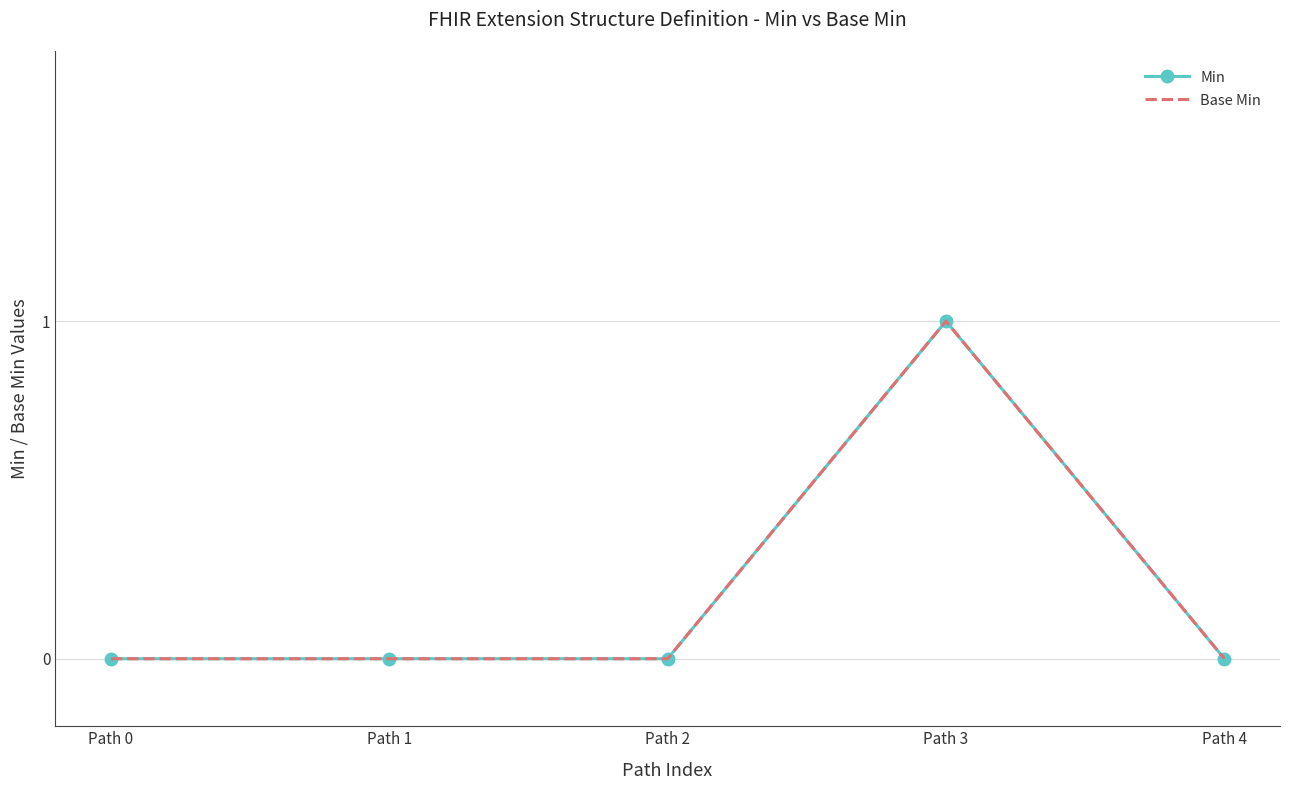

Which series has the largest range (max minus min)?

Min